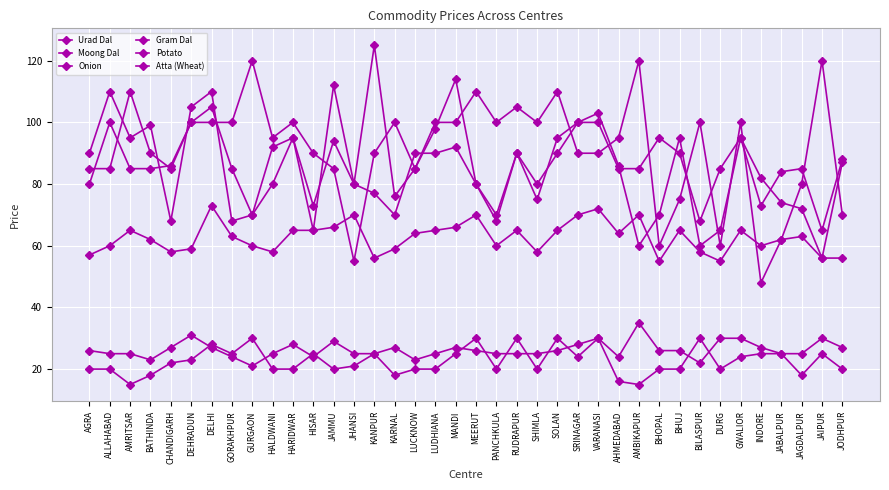

Which series ends up on top after the final intersection of Onion and Urad Dal?

Urad Dal